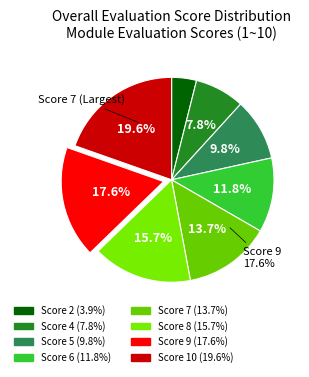

Is 8 the majority of the pie?

No